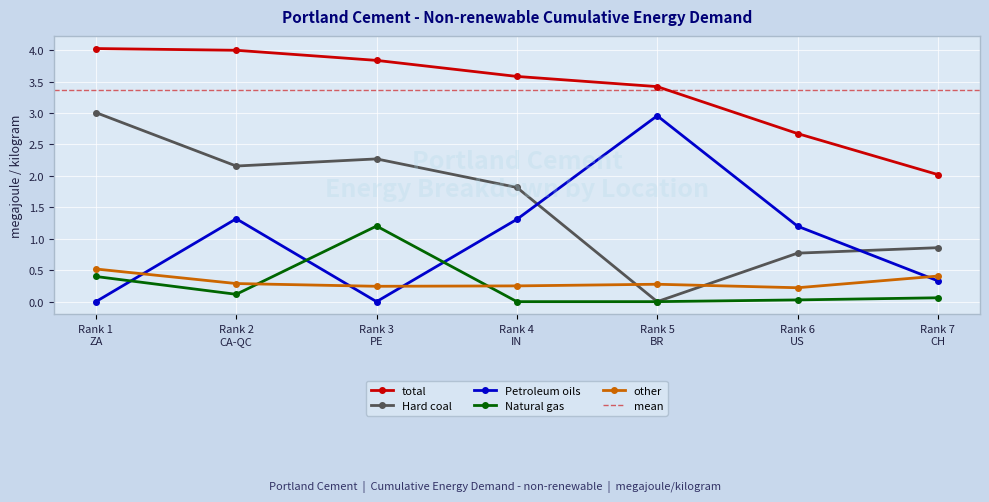

True or false: total and Petroleum oils cross at least once.

False